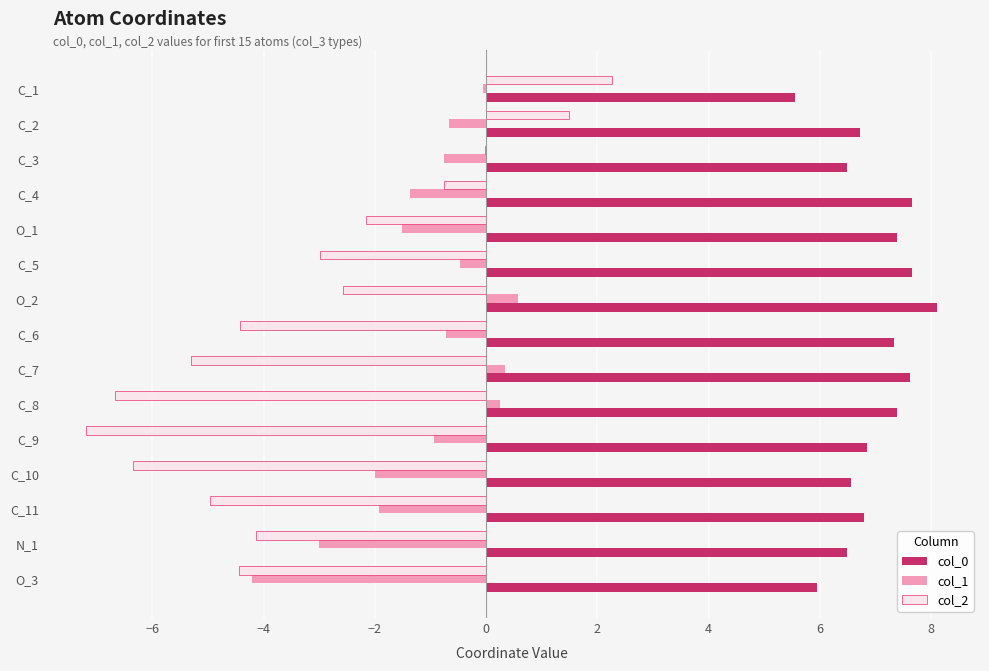

What is the sum of all col_1 values?

-16.5